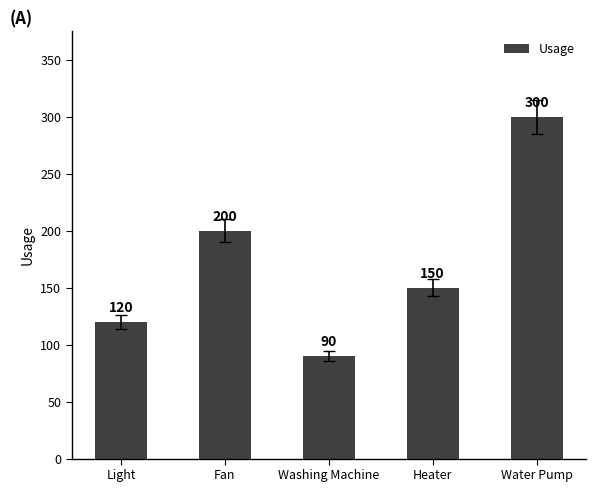

List the labels in order of value, smallest first.

Washing Machine, Light, Heater, Fan, Water Pump